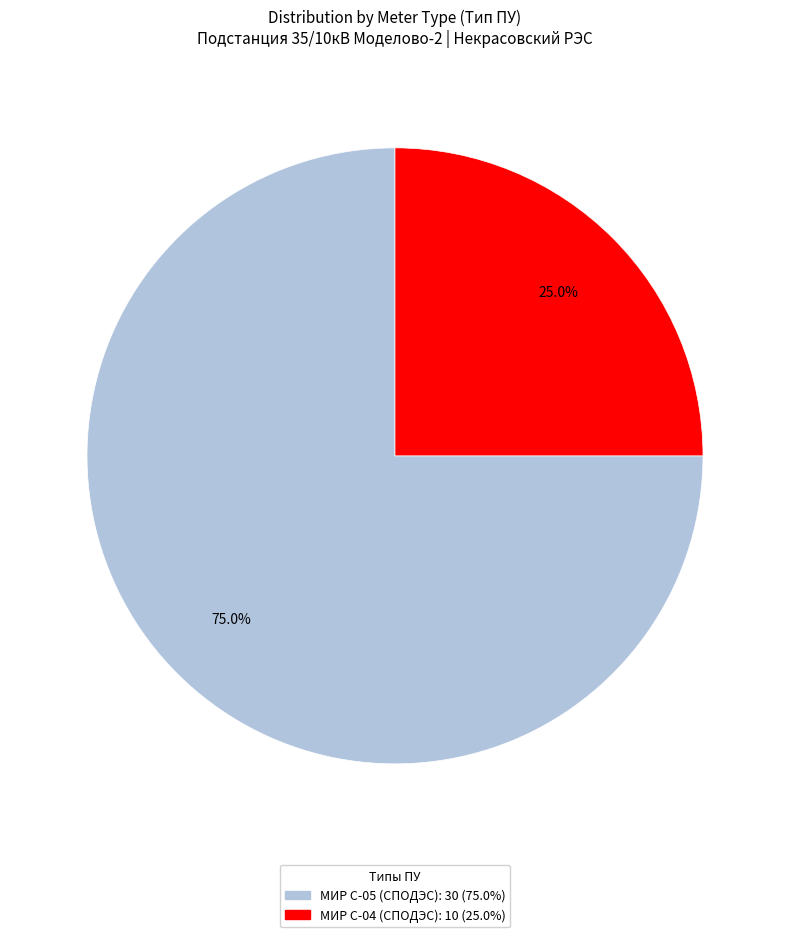

Does any single category account for the majority?

Yes